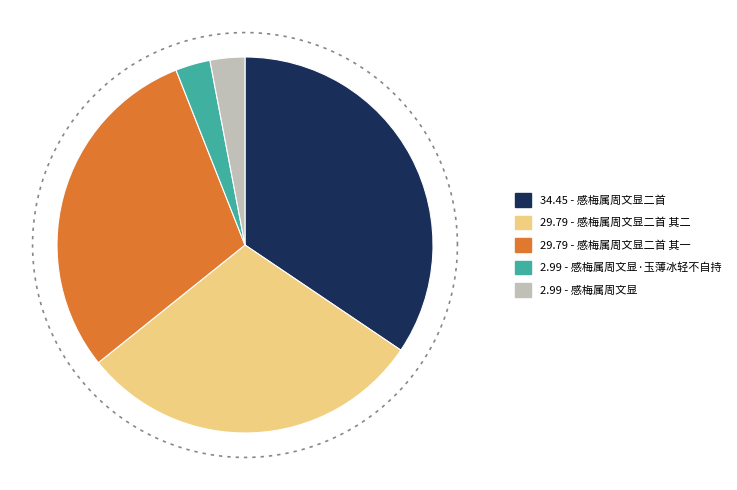

Does 感梅属周文显二首 represent more than half of the total?

No